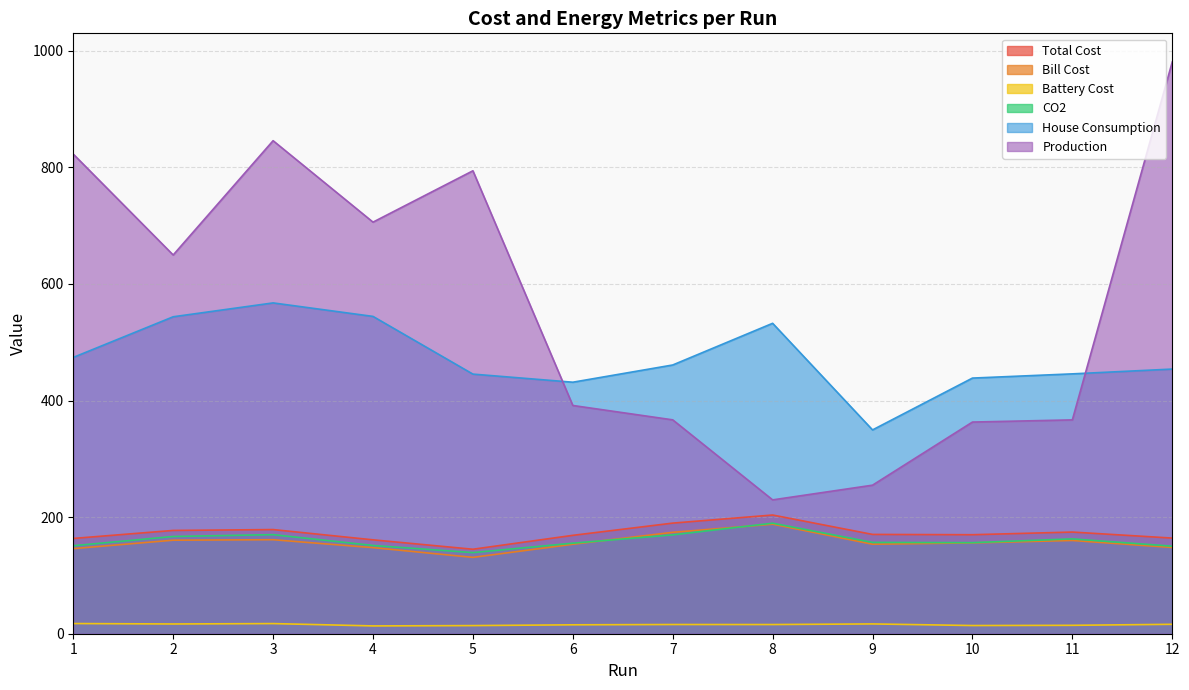

Is it true that Total Cost equals 161.1 at 4?

True